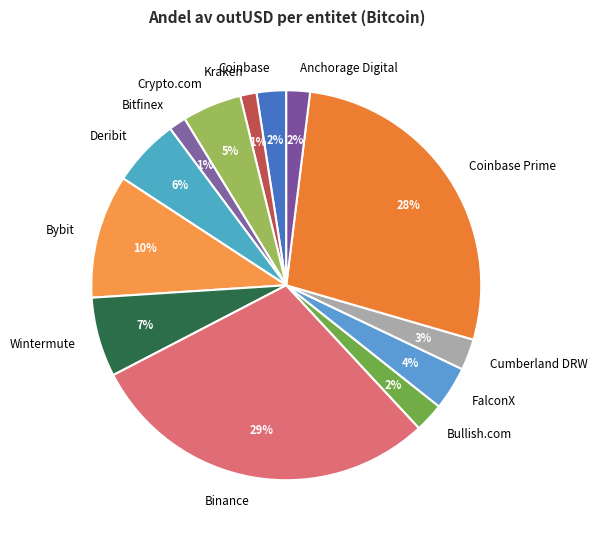

Combined, do Wintermute and Coinbase Prime account for over 50%?

No